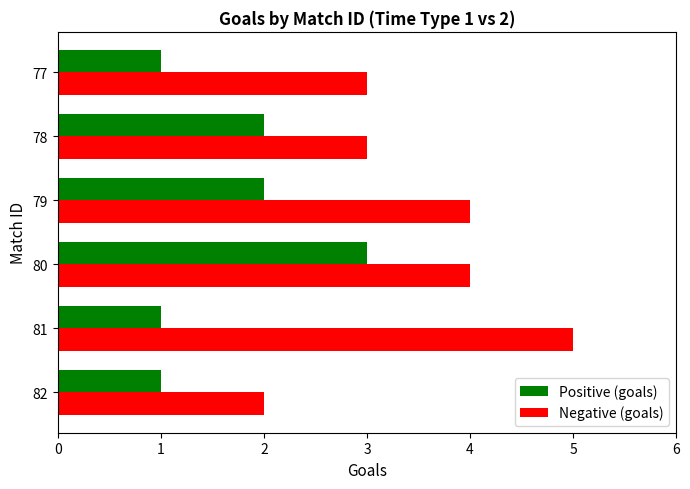

What is the highest value of the Positive (goals) series?

3